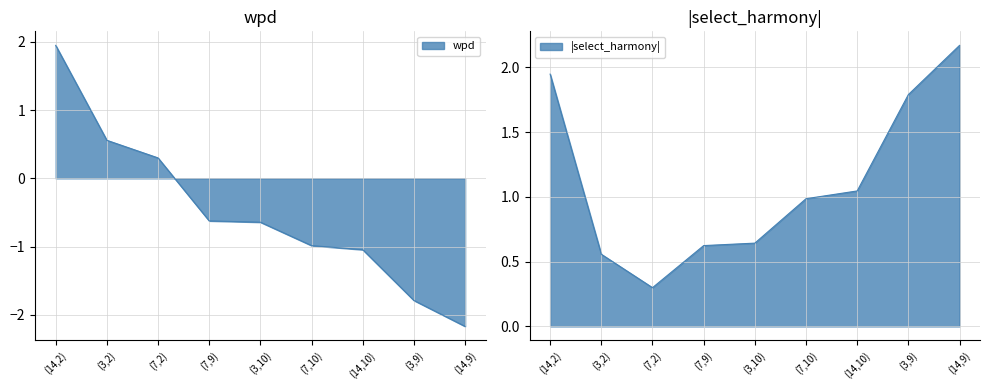

How many lines are shown in the chart?

1